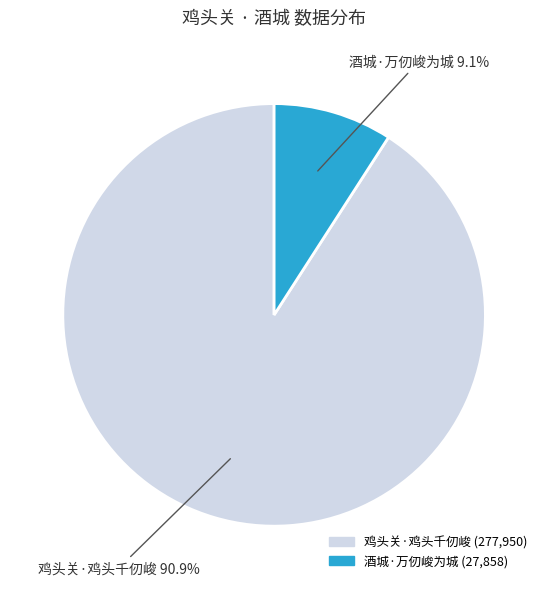

To the nearest percent, what is the combined percentage of 酒城·万仞峻为城 and 鸡头关·鸡头千仞峻?

100%